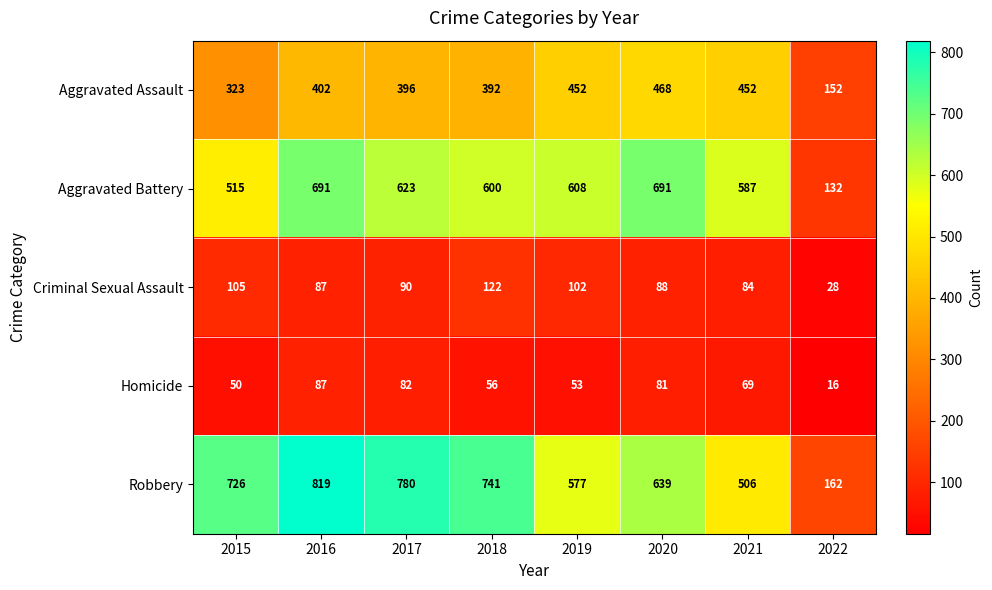

What is the sum of the Robbery values at 2015 and 2019?

1303